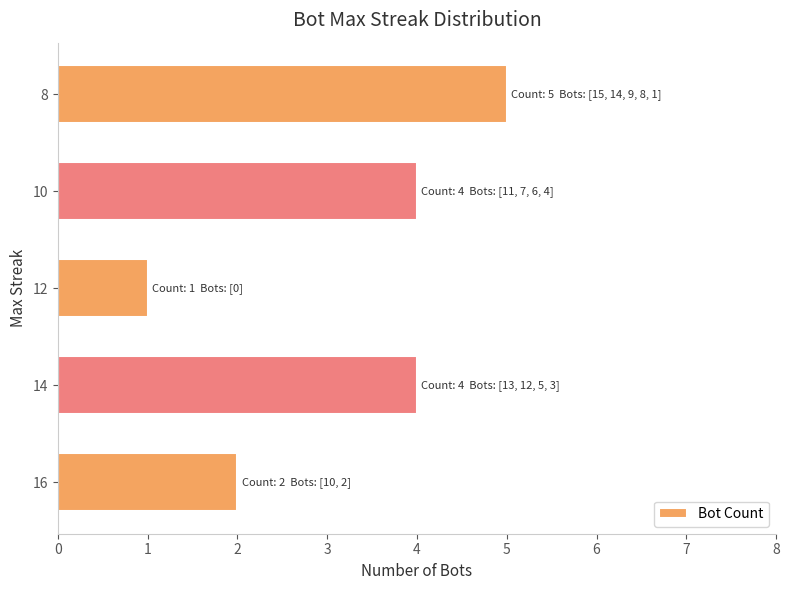

Reading bottom to top, extract all data points from this chart.

2	4	1	4	5